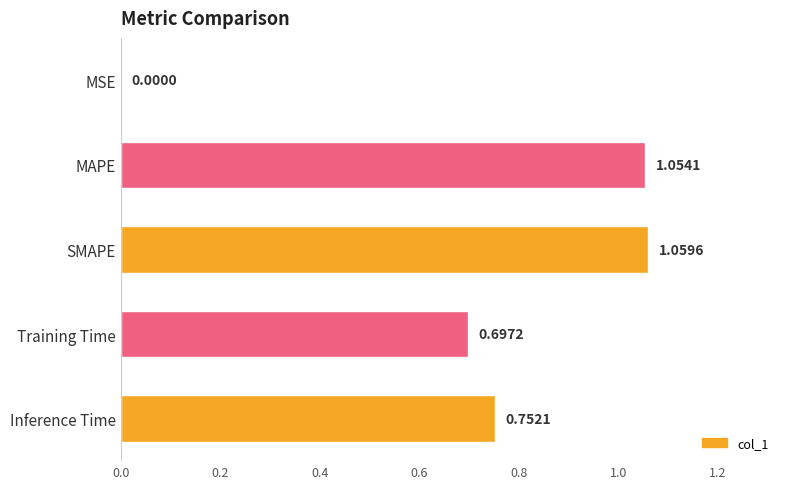

What is the sum of the values at Training Time and MSE?

0.7